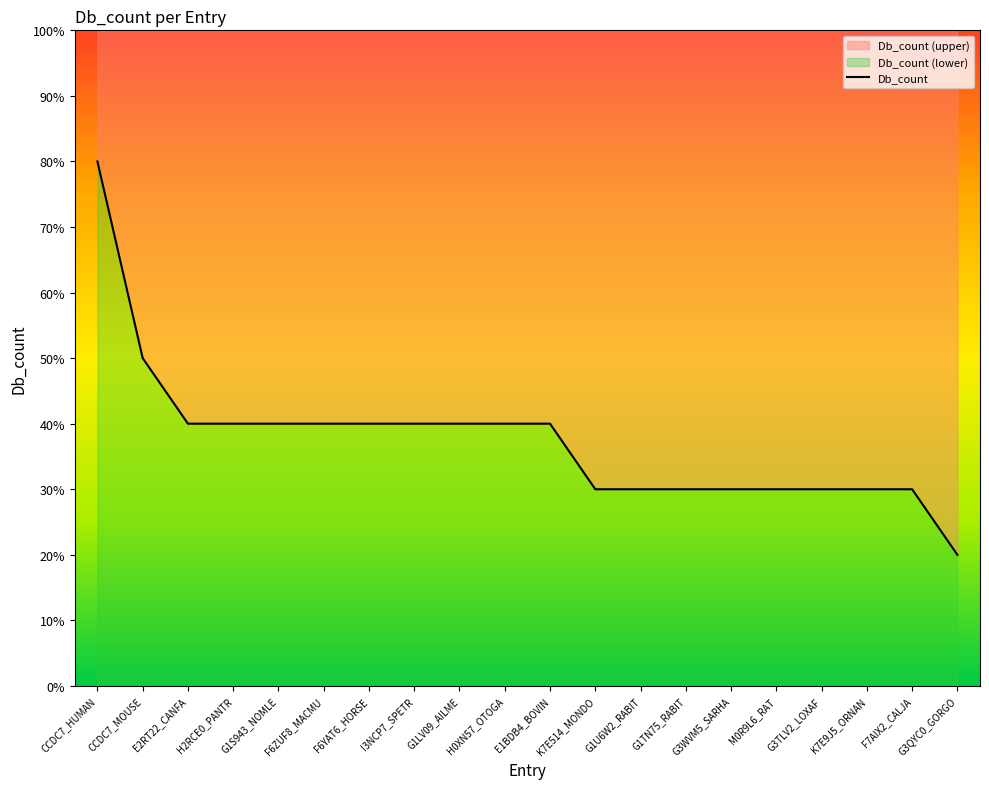

Rank the categories by value from lowest to highest.

G3QYC0_GORGO, K7E514_MONDO, G1U6W2_RABIT, G1TN75_RABIT, G3WVM5_SARHA, M0R9L6_RAT, G3TLV2_LOXAF, K7E9J5_ORNAN, F7AIX2_CALJA, E2RT22_CANFA, H2RCE0_PANTR, G1S943_NOMLE, F6ZUF8_MACMU, F6YAT6_HORSE, I3NCP7_SPETR, G1LV09_AILME, H0XN57_OTOGA, E1BDB4_BOVIN, CCDC7_MOUSE, CCDC7_HUMAN